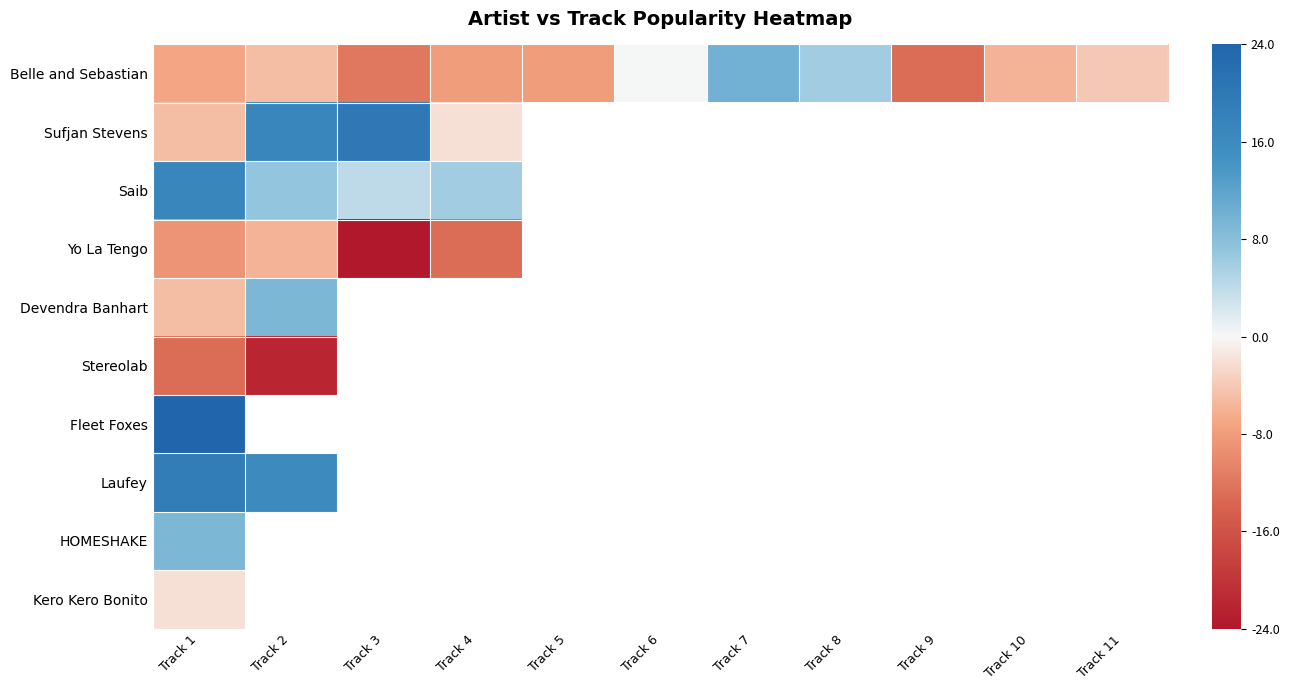

Count the number of data series in this chart.

10